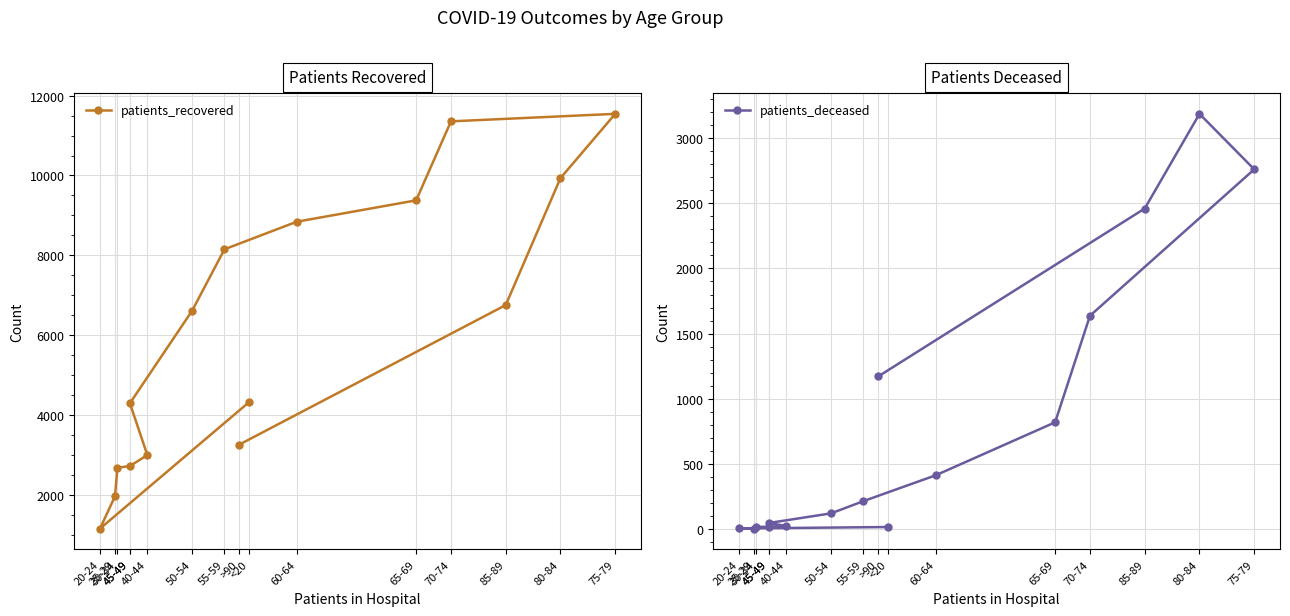

What is the highest value of the patients_recovered series?

11545